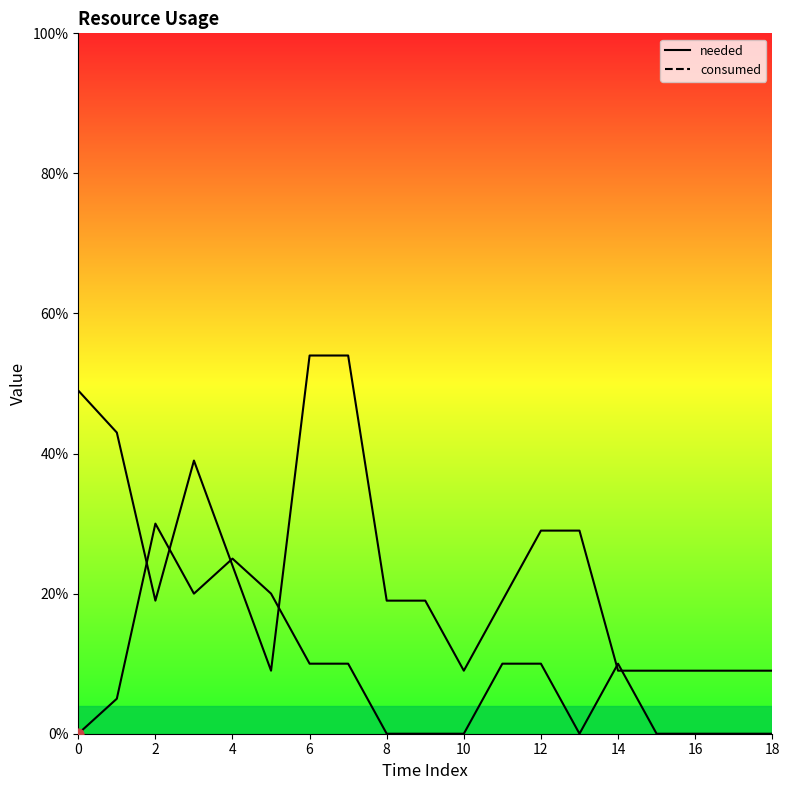

Which series has the largest total across all categories?

consumed